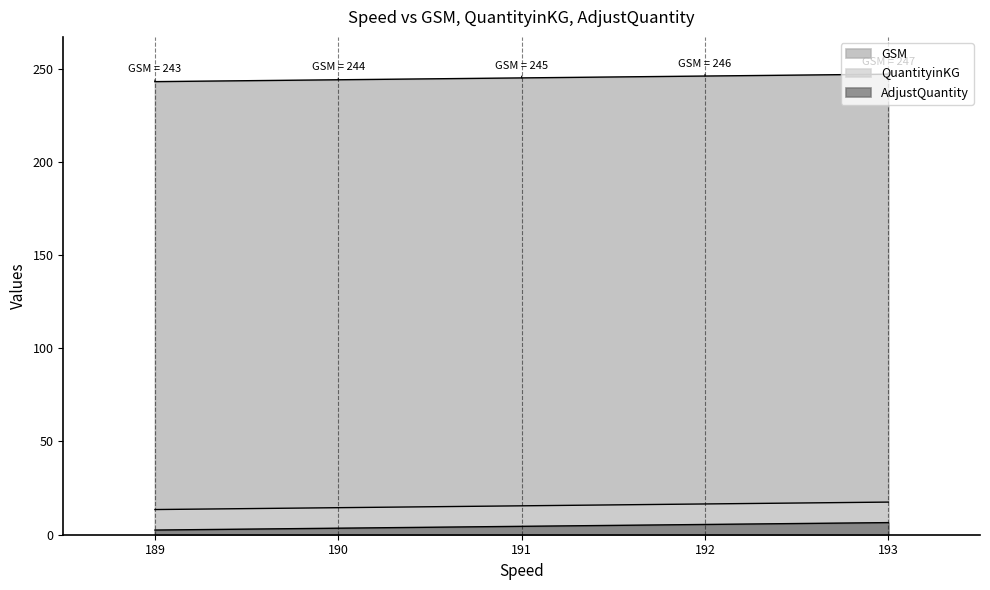

What is the minimum value shown in the chart?

2.5